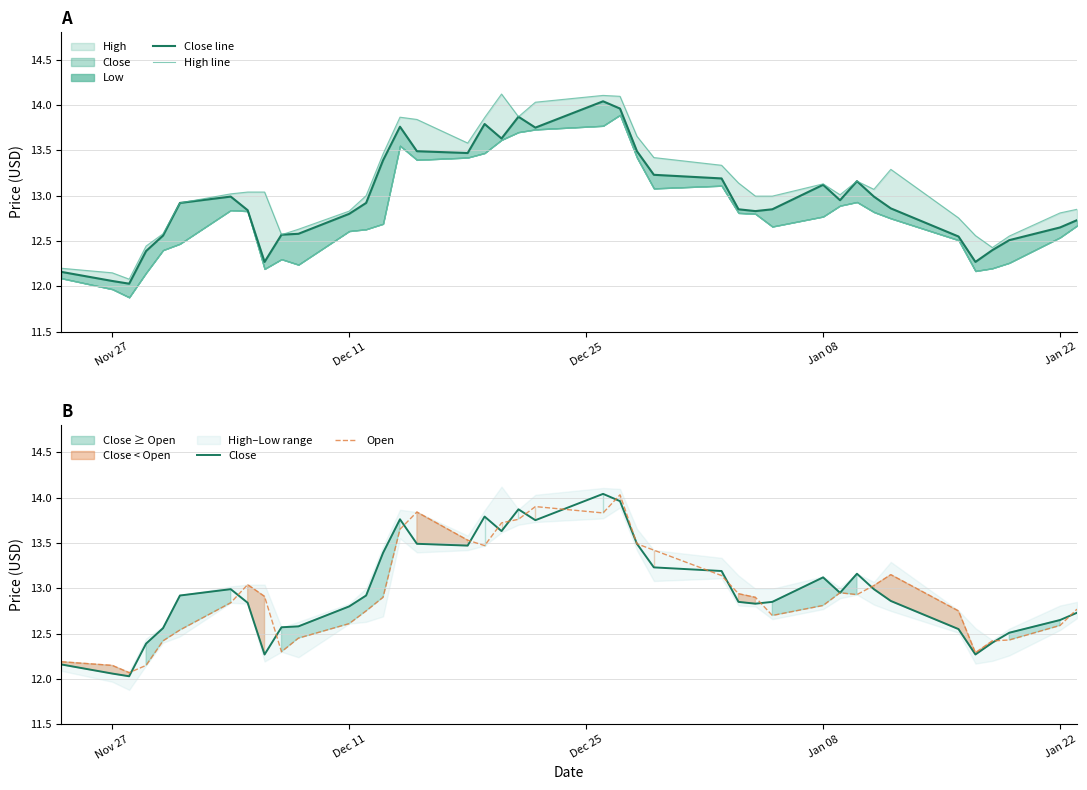

Which series has the largest range (max minus min)?

High line